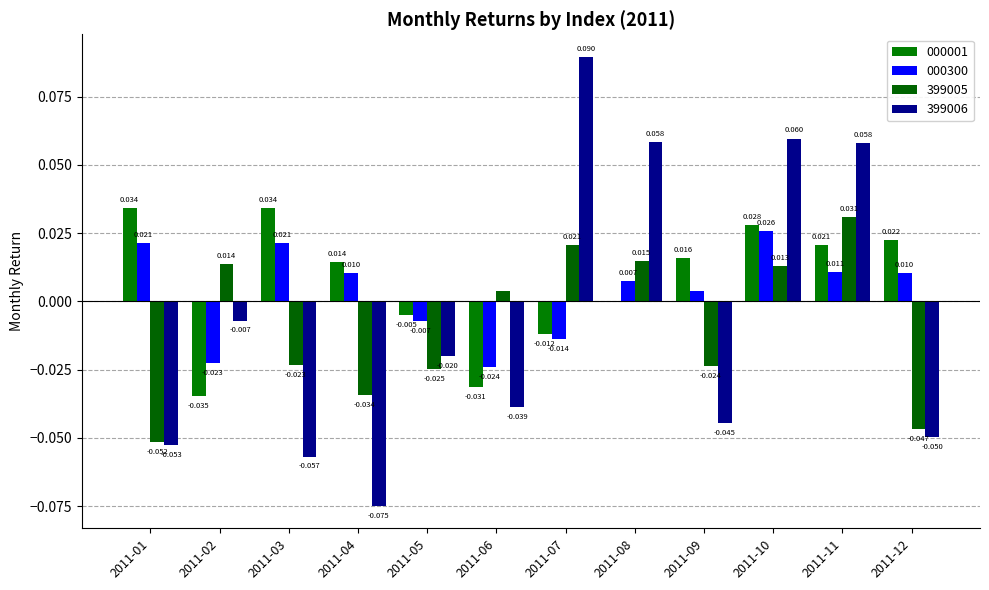

Count the number of data series in this chart.

4